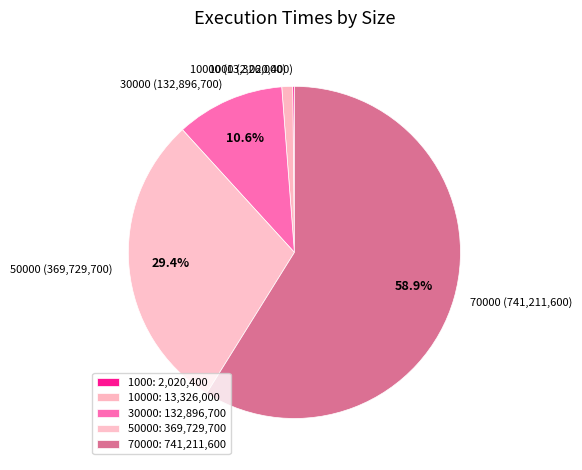

What is the largest slice in the pie chart?

70000: 741,211,600